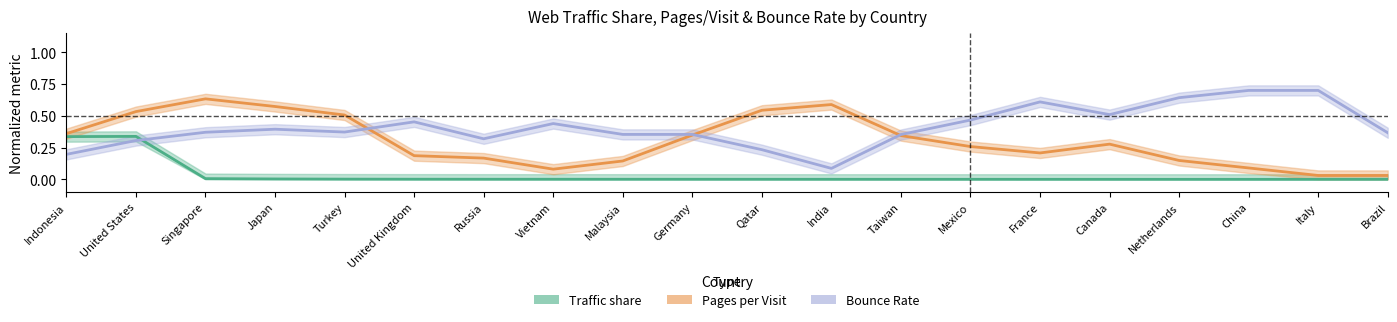

Reading left to right, transcribe all the data shown in this chart.

Traffic share: 0.3	0.3	0.0	0.0	0.0	0.0	0.0	0.0	0.0	0.0	0.0	0.0	0.0	0.0	0.0	0.0	0.0	0.0	0.0	0.0
Pages per Visit: 0.4	0.5	0.6	0.6	0.5	0.2	0.2	0.1	0.1	0.3	0.5	0.6	0.3	0.3	0.2	0.3	0.1	0.1	0.0	0.0
Bounce Rate: 0.2	0.3	0.4	0.4	0.4	0.5	0.3	0.4	0.4	0.4	0.2	0.1	0.4	0.5	0.6	0.5	0.6	0.7	0.7	0.4